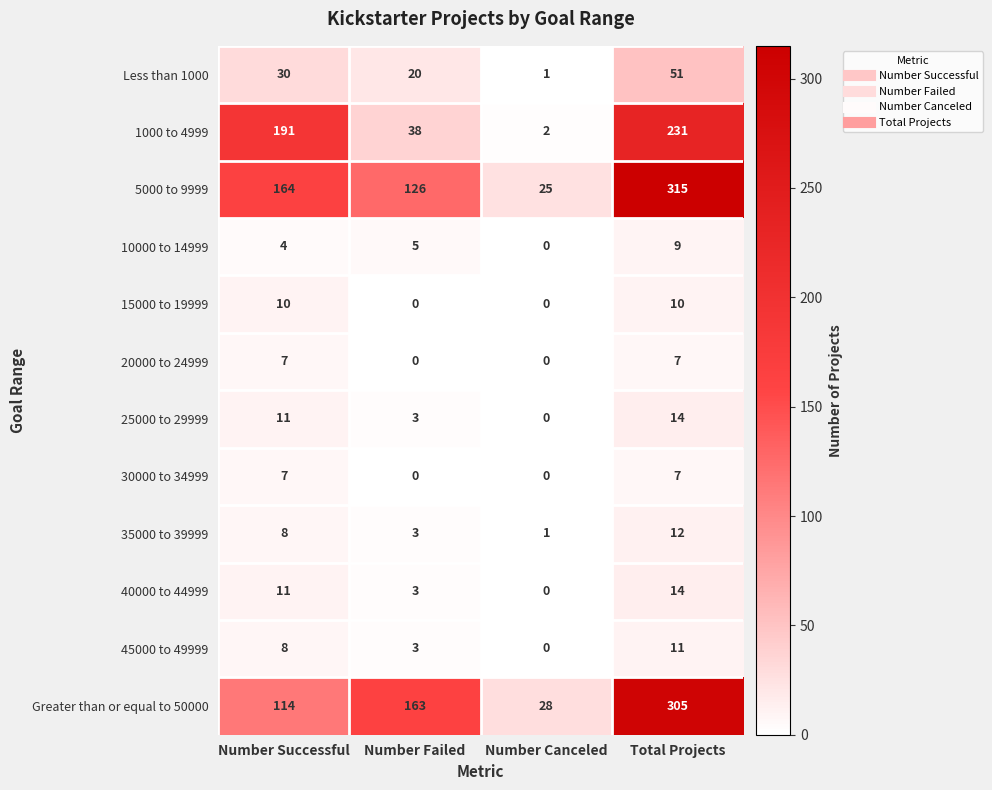

How many series are shown in this chart?

12